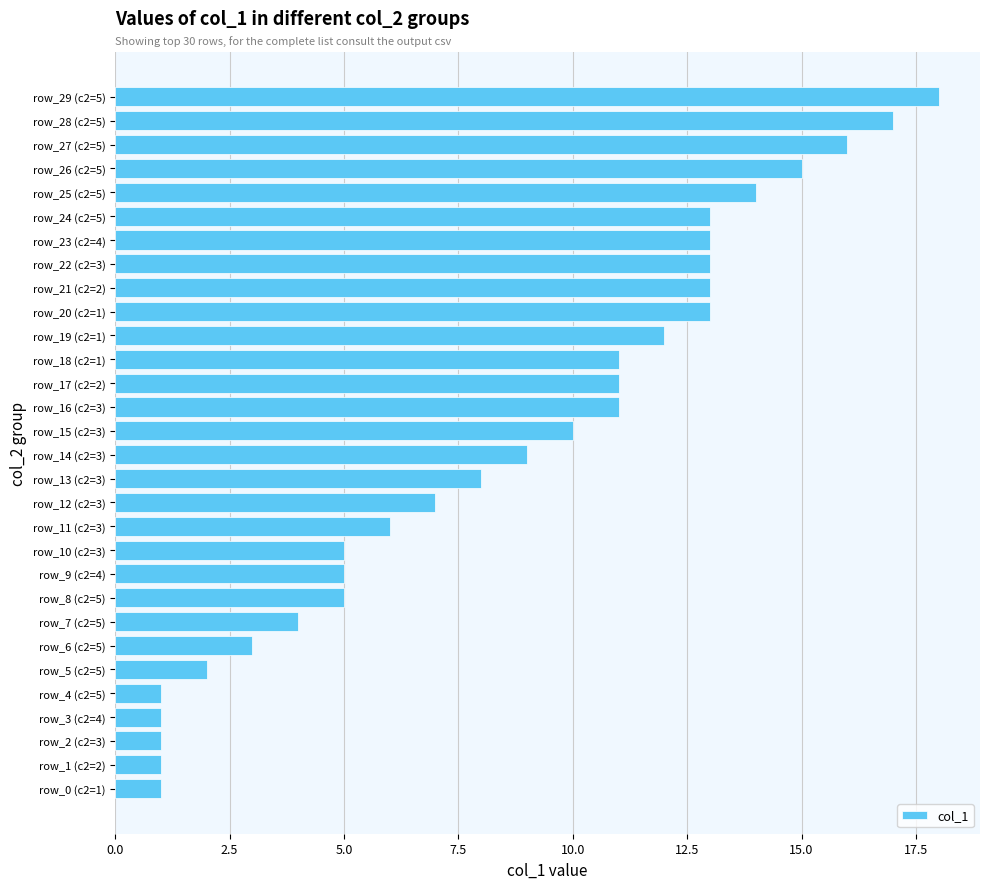

What is the smallest value displayed?

1